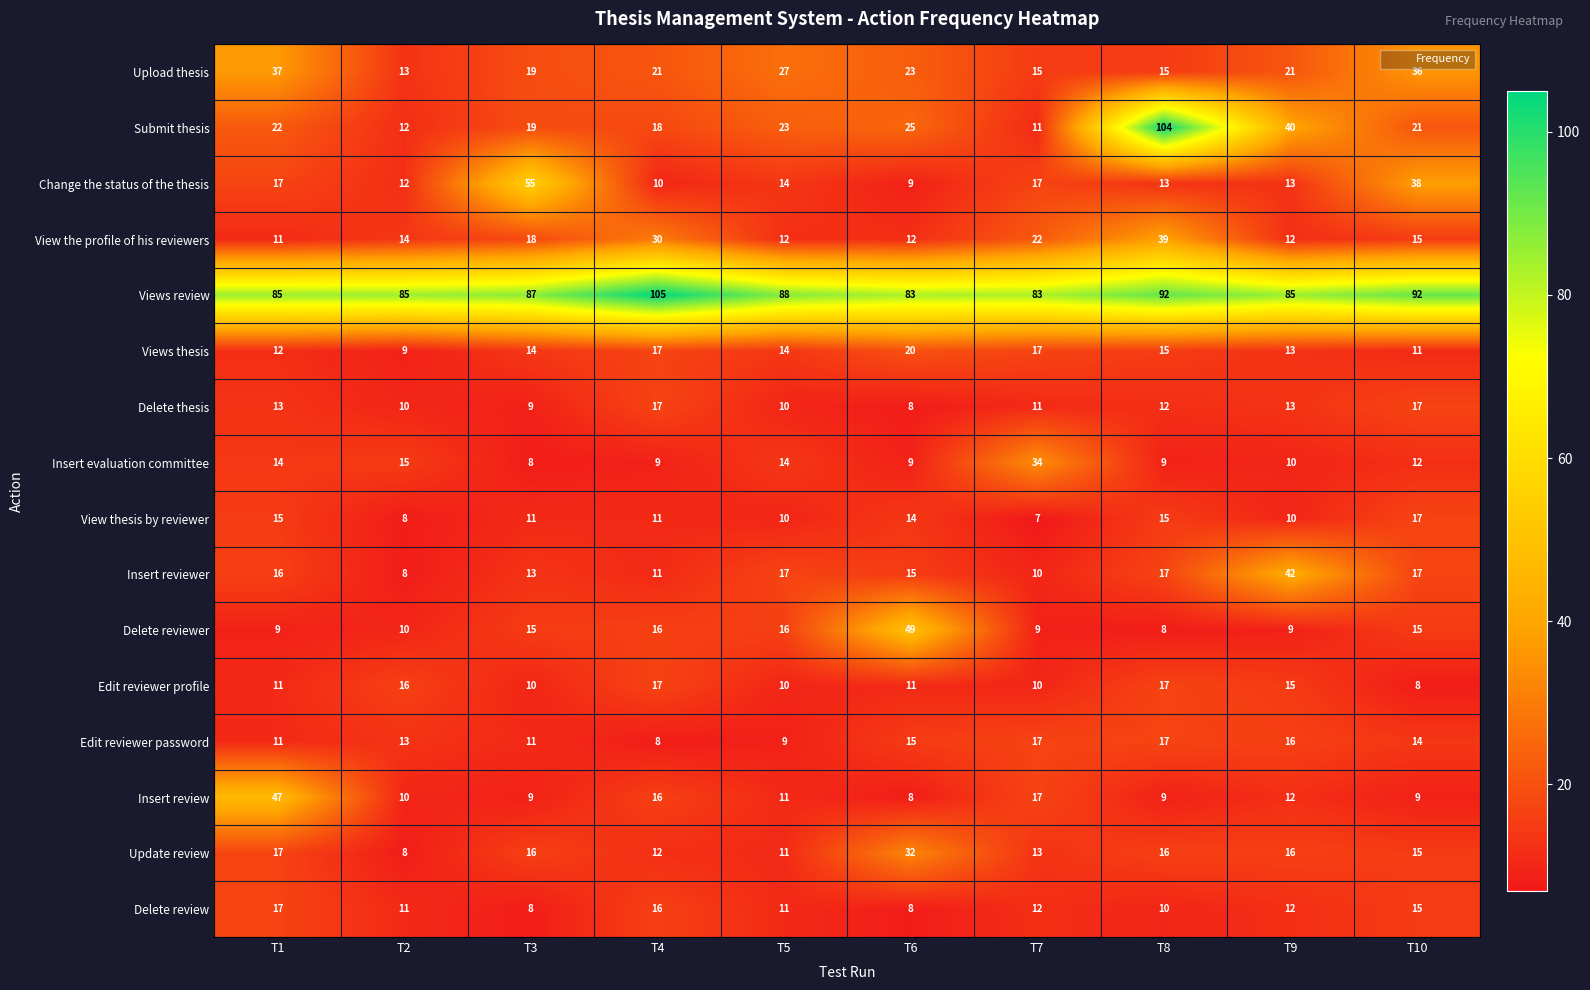

Which label corresponds to the largest value in the chart?

T4